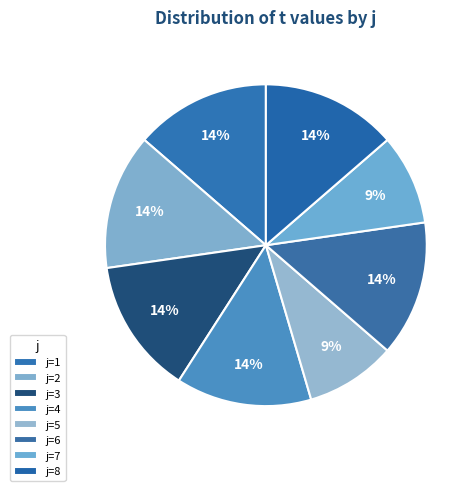

How many slices are in this pie chart?

8